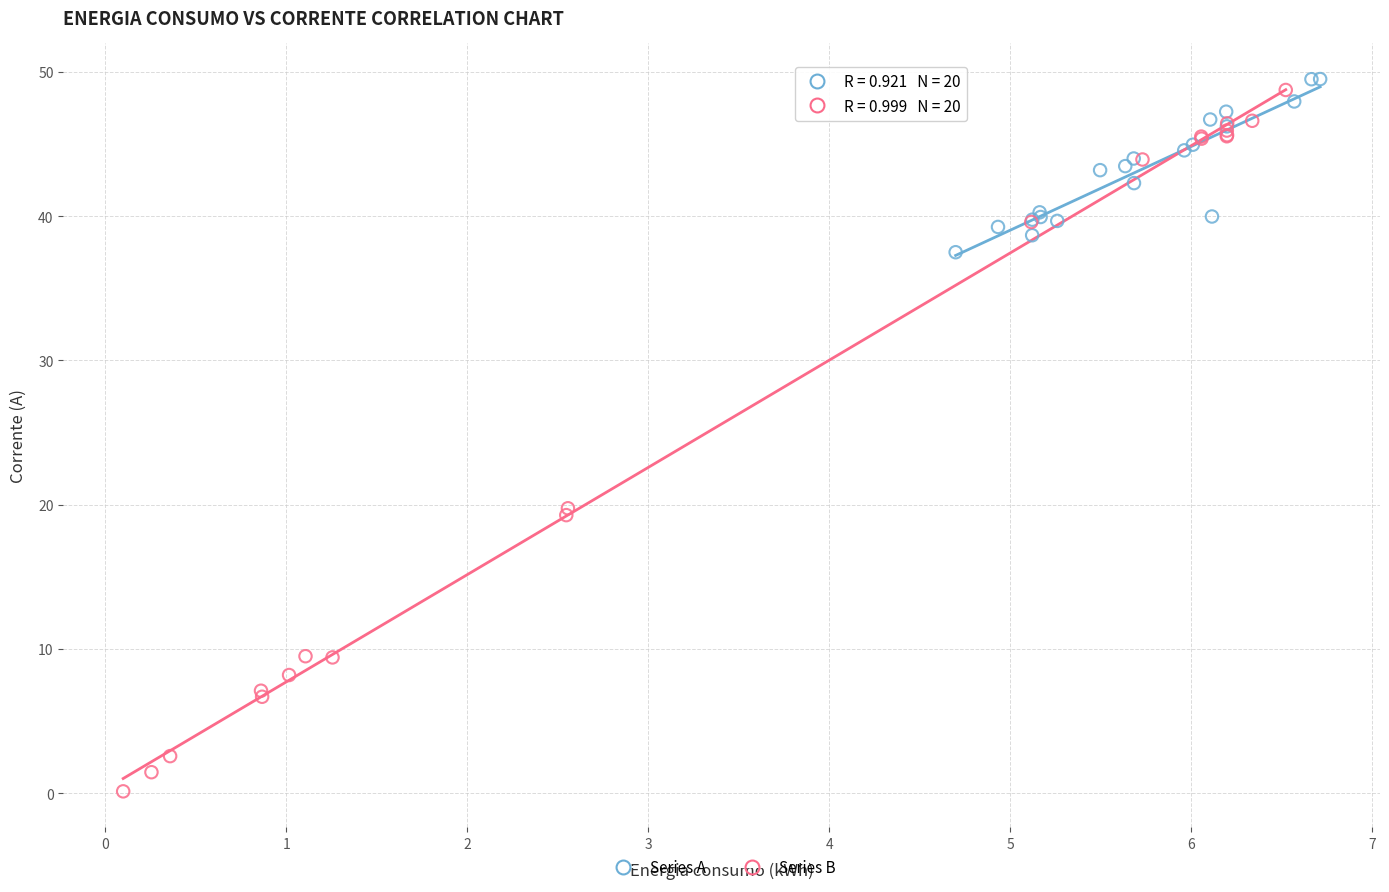

Which series has the largest Y range (max minus min)?

Series B